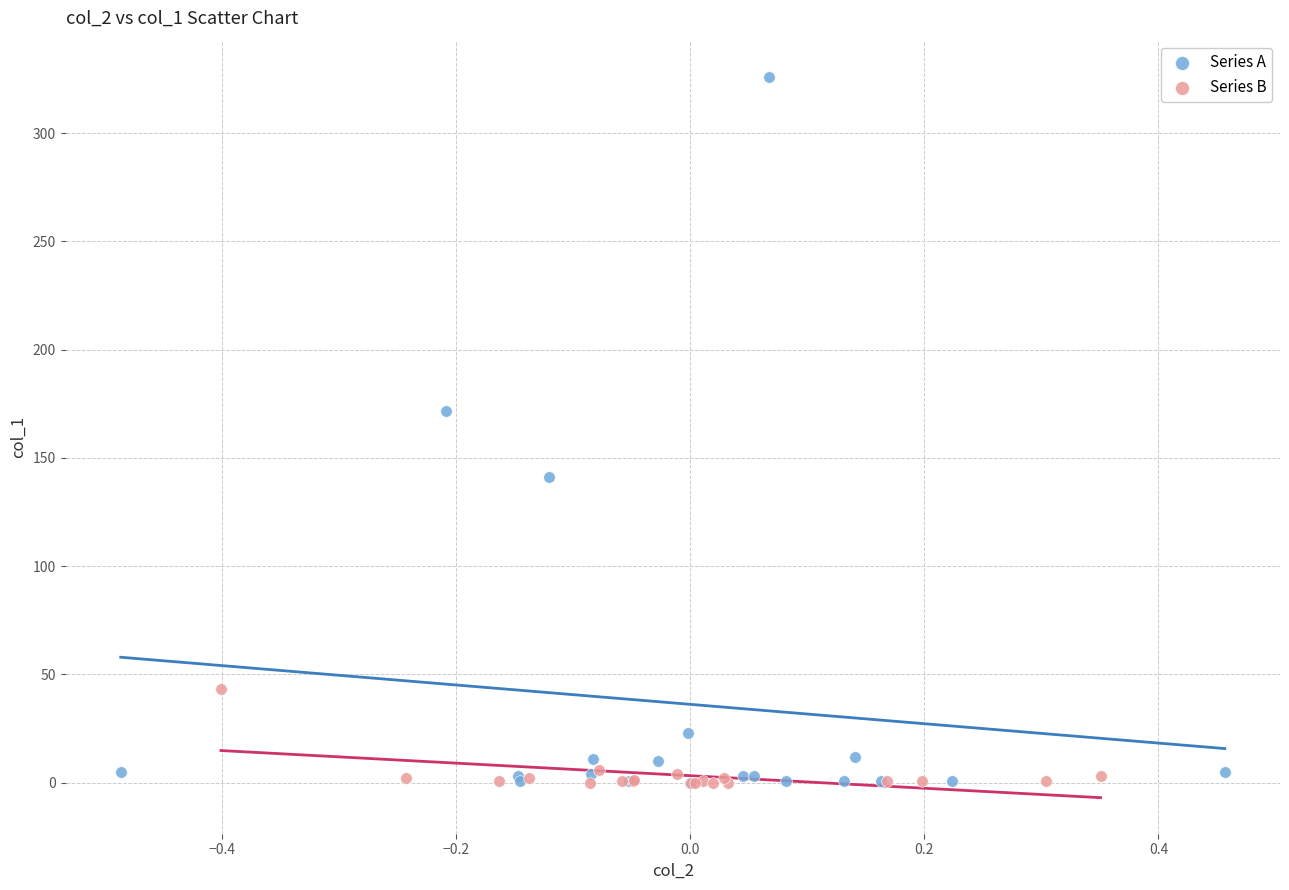

Which series reaches the maximum Y coordinate?

Series A